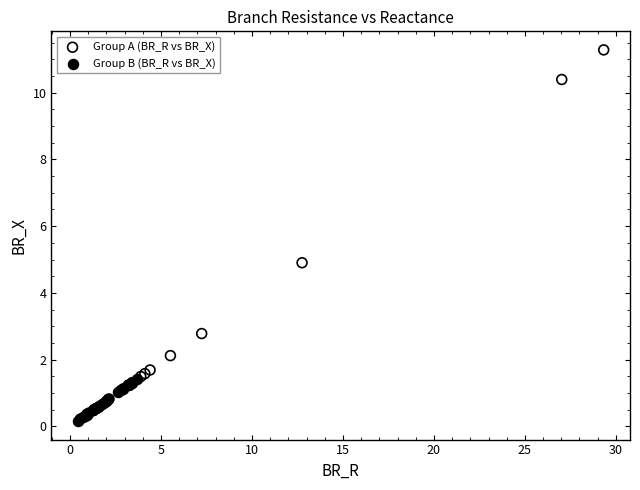

Which series contains the highest Y value?

Group A (BR_R vs BR_X)